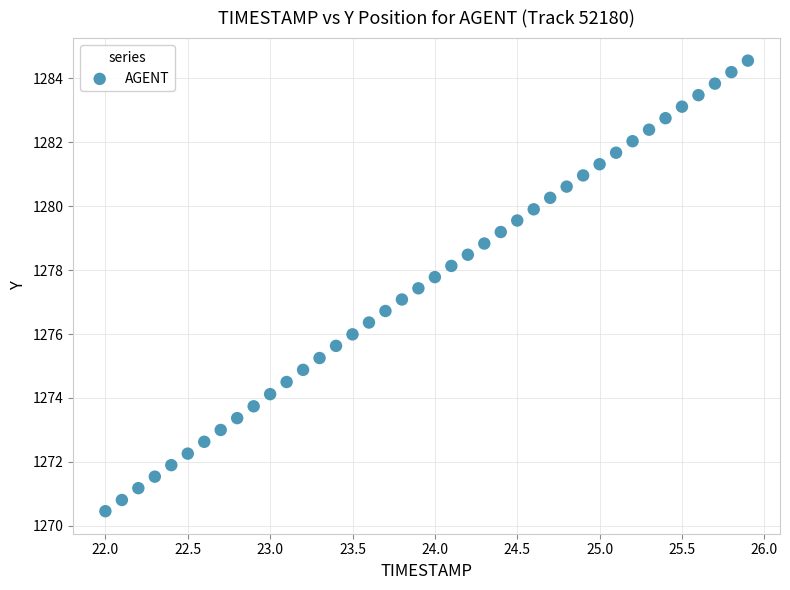

What is the range of Y values (max minus min)?

14.1